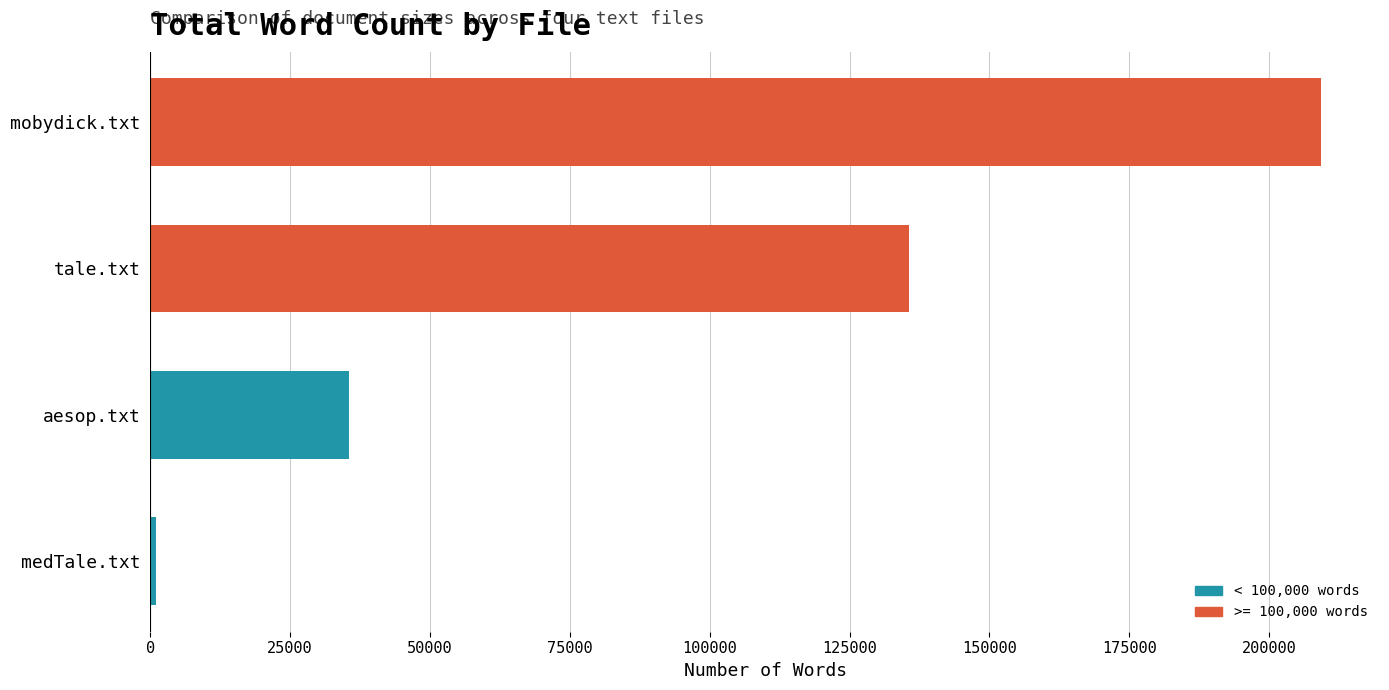

Rank the categories by value from highest to lowest.

mobydick.txt, tale.txt, aesop.txt, medTale.txt